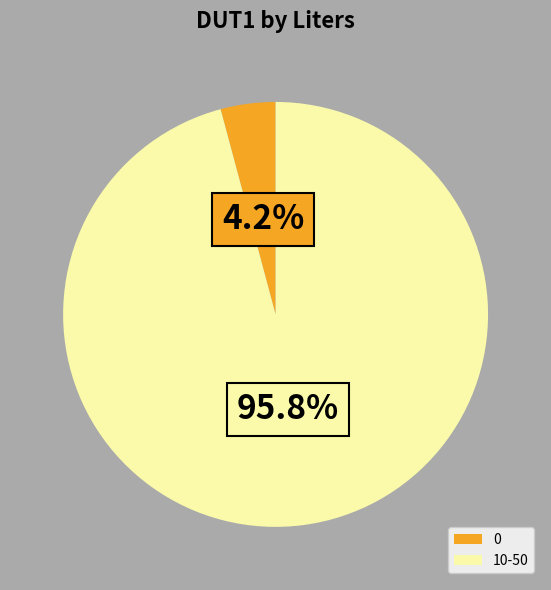

Between 10-50 and 0, which is larger?

10-50